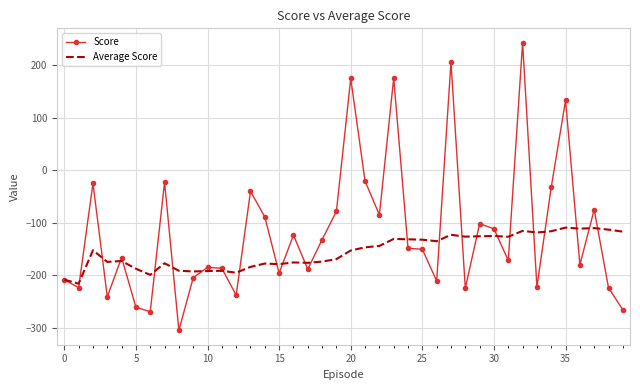

What is the minimum value for Score?

-304.3